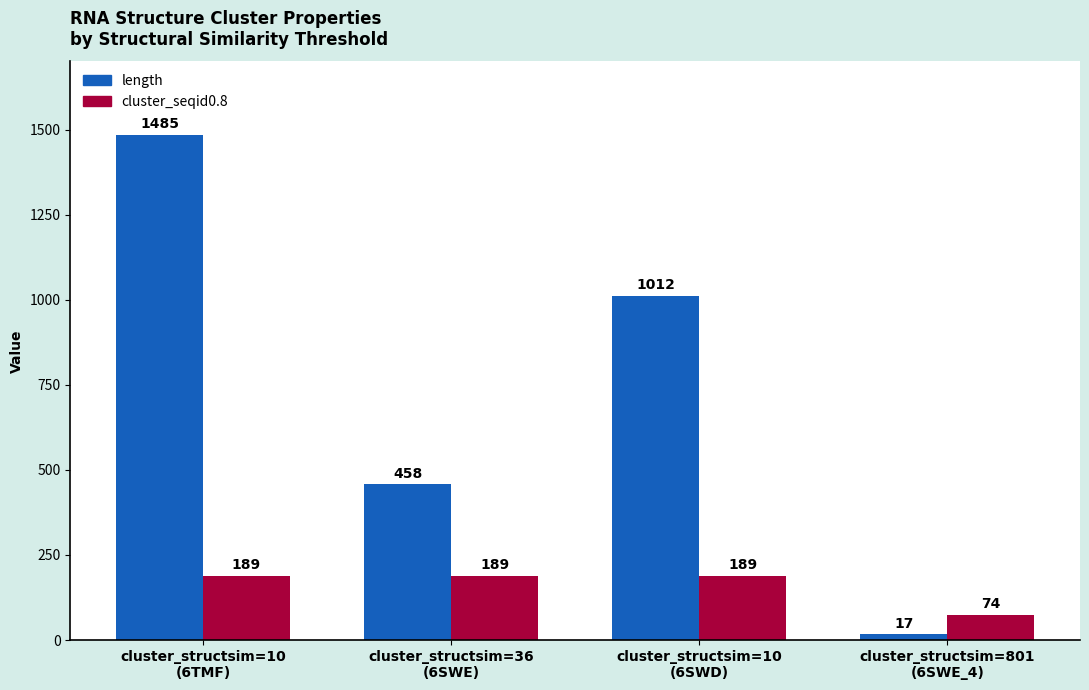

At which category is the sum across all series the highest?

cluster_structsim=10
(6TMF)